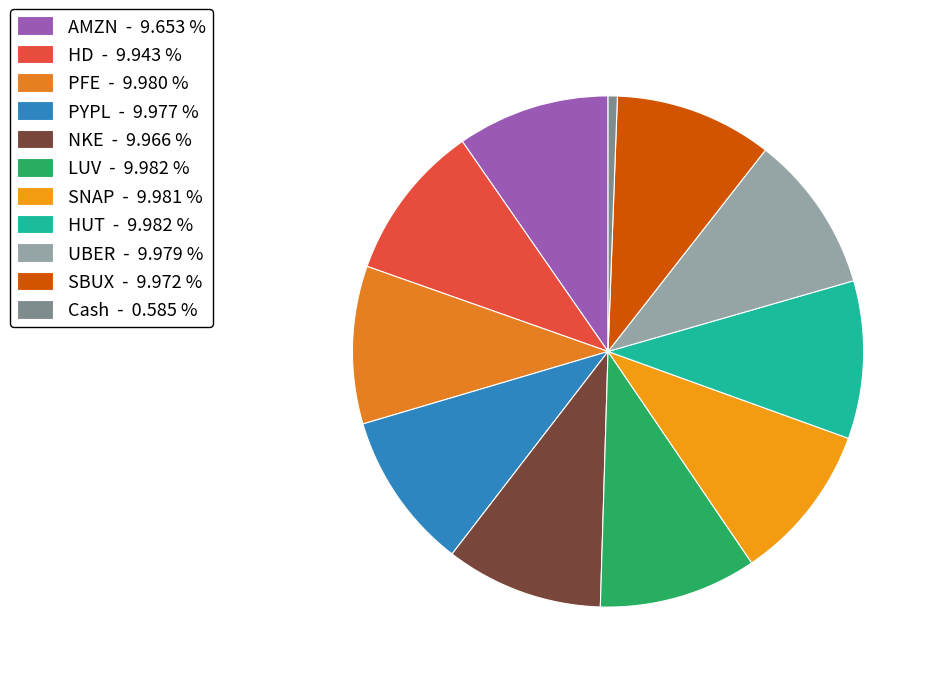

Is it true that PYPL is 1% of the pie?

False